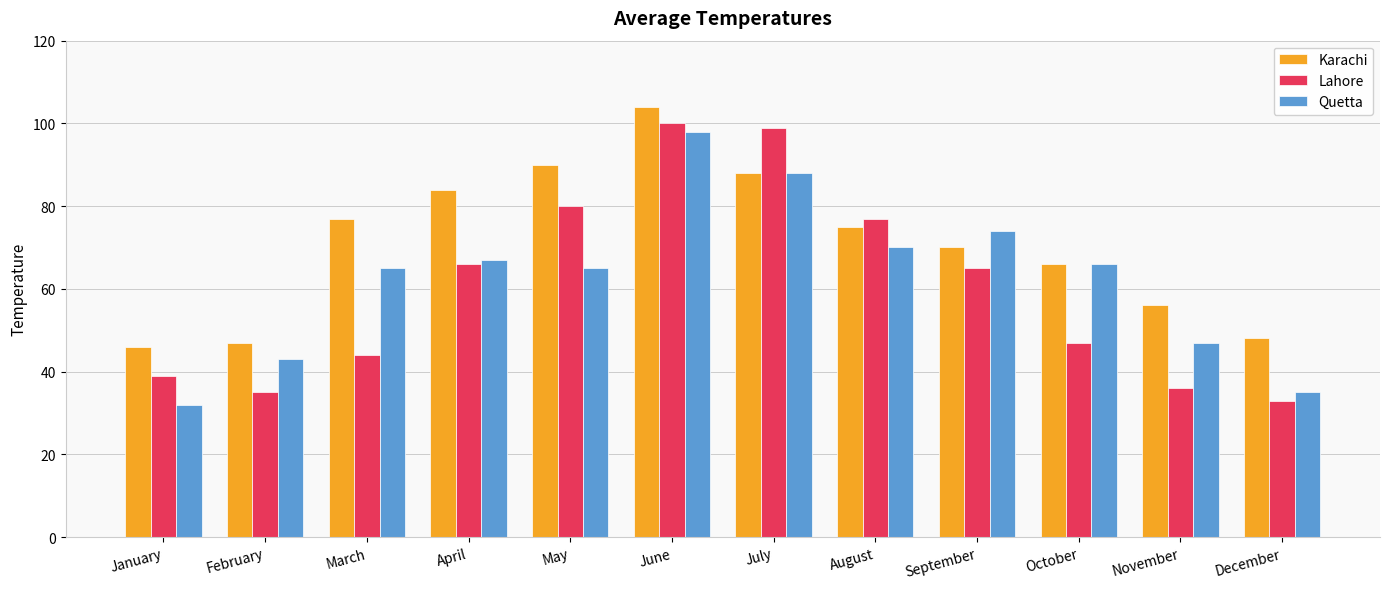

Which series has the largest range (max minus min)?

Lahore